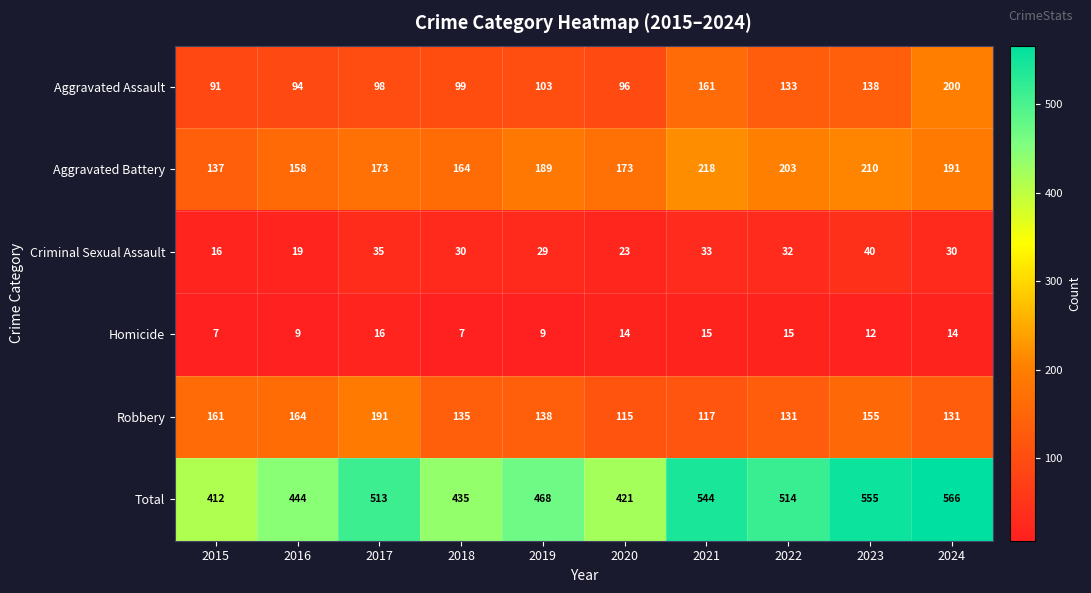

What is the difference between the highest and lowest values at 2016?

435